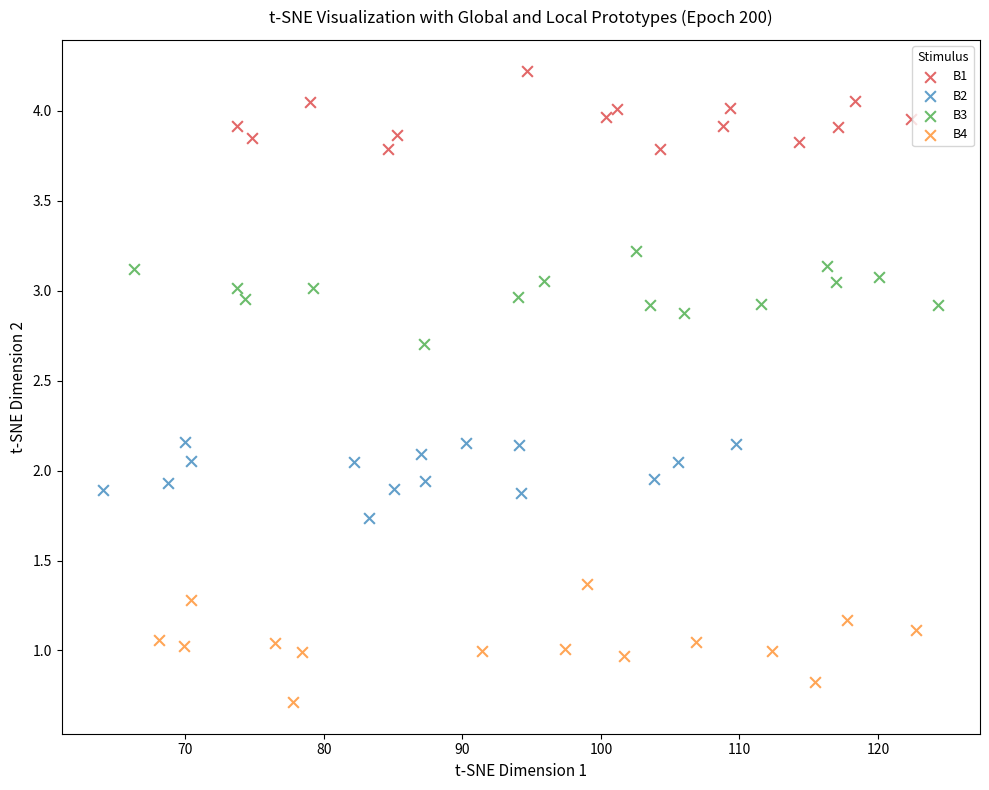

Which series reaches the maximum Y coordinate?

B1